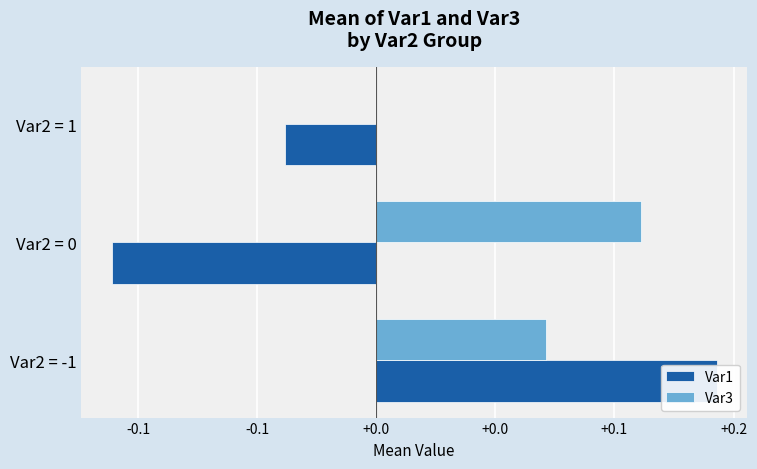

Which series has the largest total across all categories?

Var3